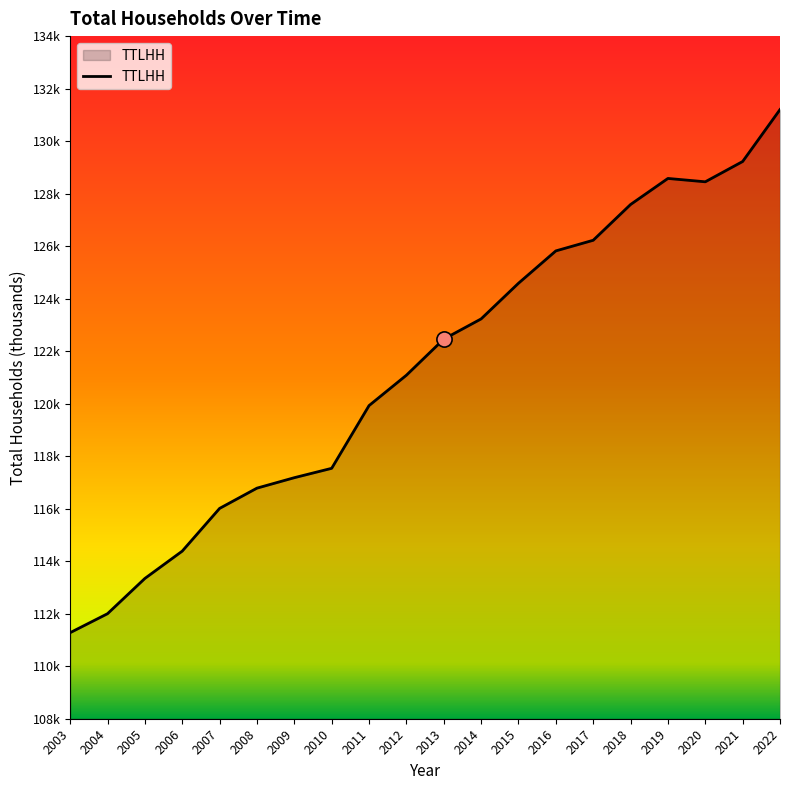

Between 2016 and 2012, which is larger?

2016